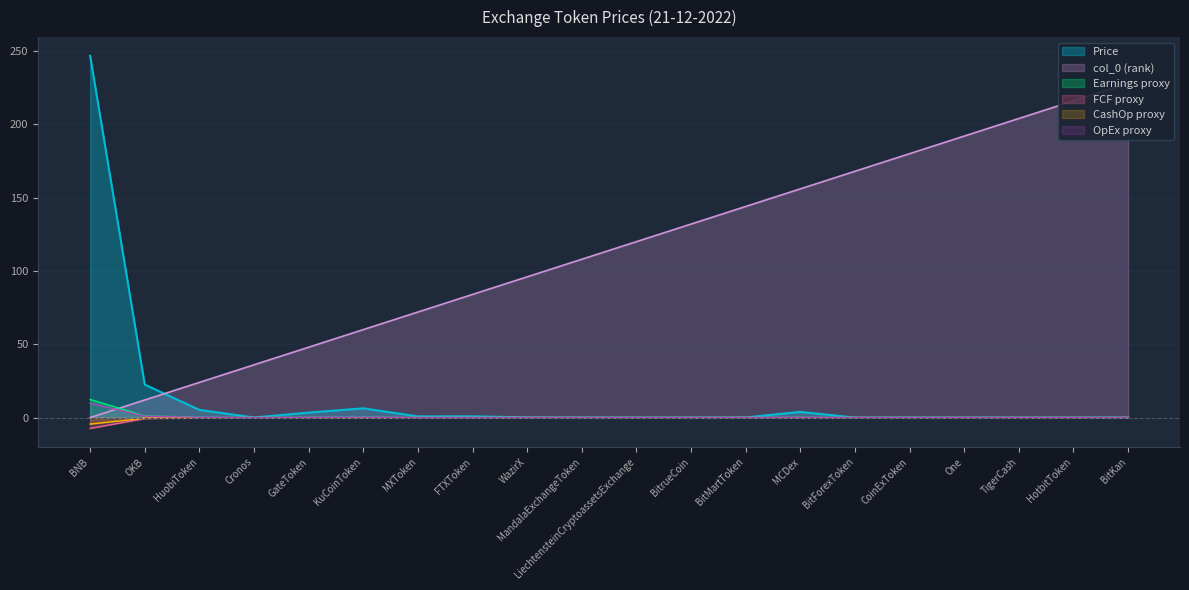

What position from the right is One?

4